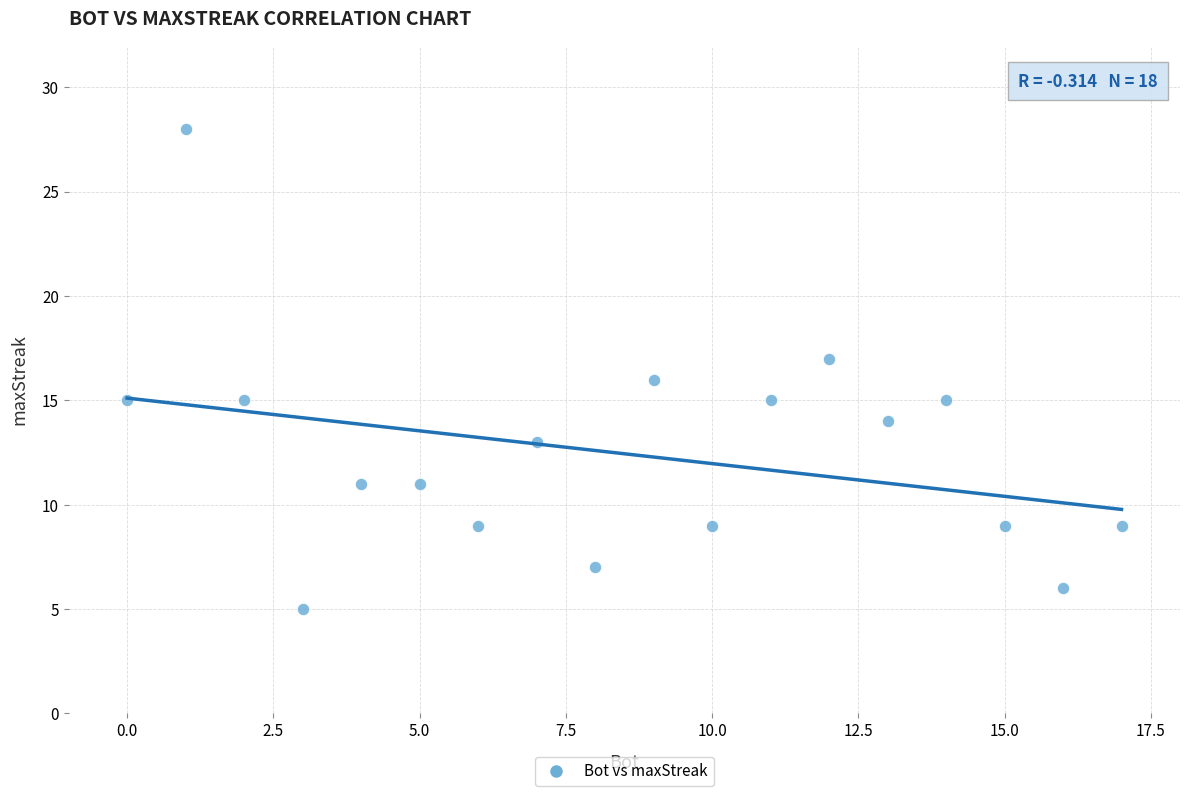

What is the range of X values (max minus min)?

17